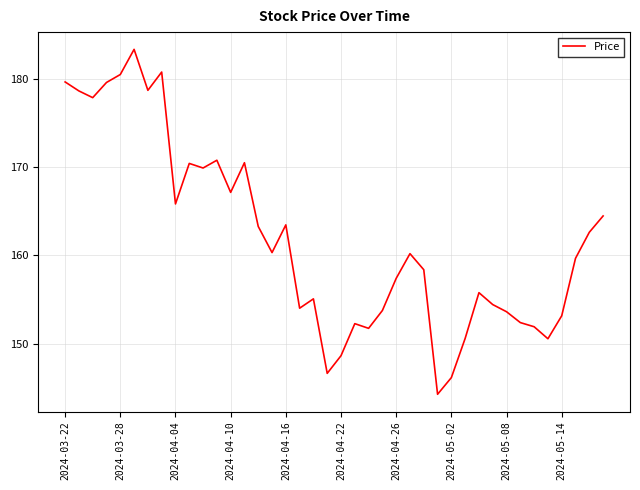

How many lines are shown in the chart?

1